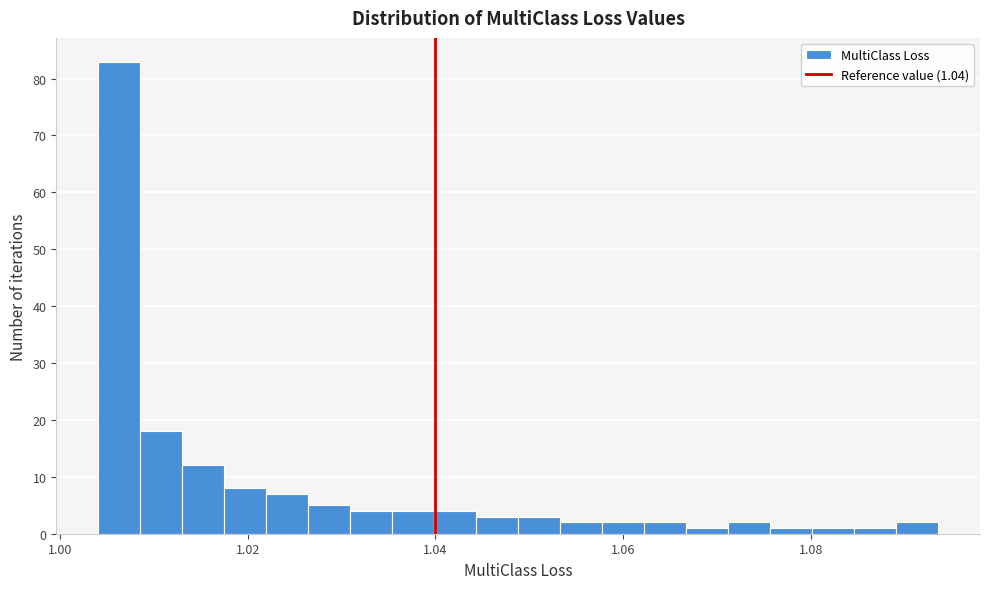

Read against the x-axis, roughly where is the centre of the tallest bar?

1.006